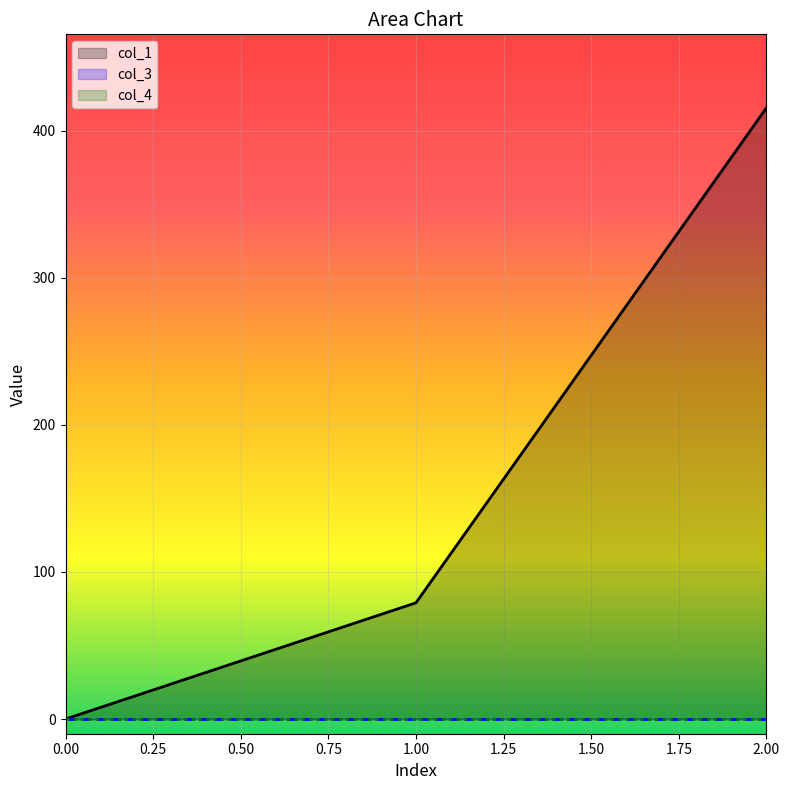

Rank the series by their maximum value, from highest to lowest.

col_1, col_3, col_4